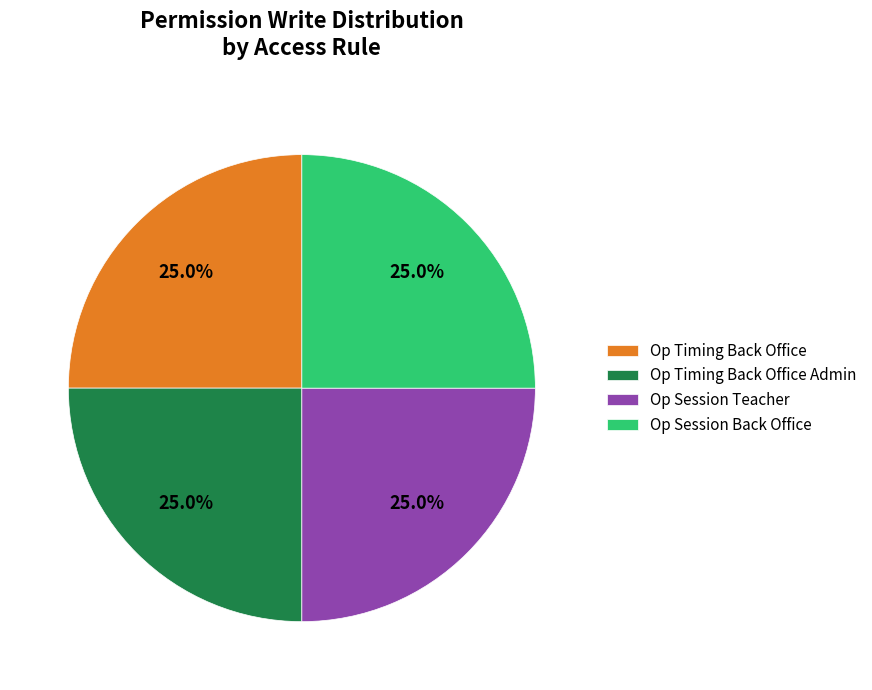

What is the ratio of the value at Op Session Back Office to the value at Op Timing Back Office?

1.0